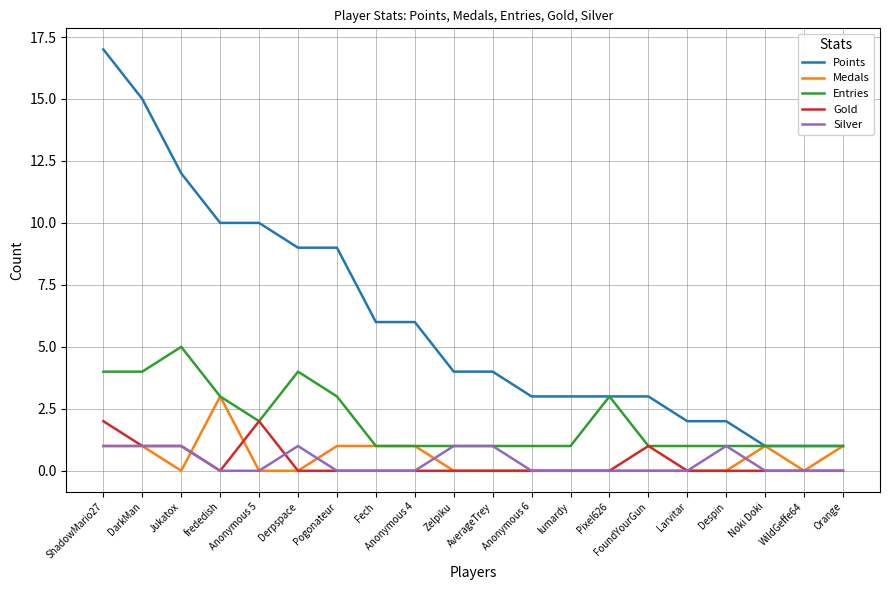

What are all the series names shown in the legend?

Points, Medals, Entries, Gold, Silver